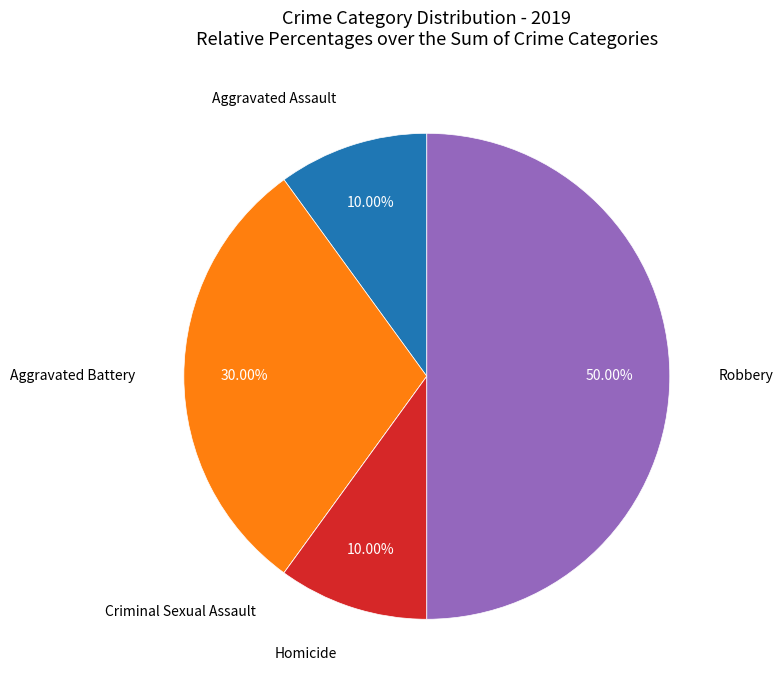

Which slice is the largest?

Robbery